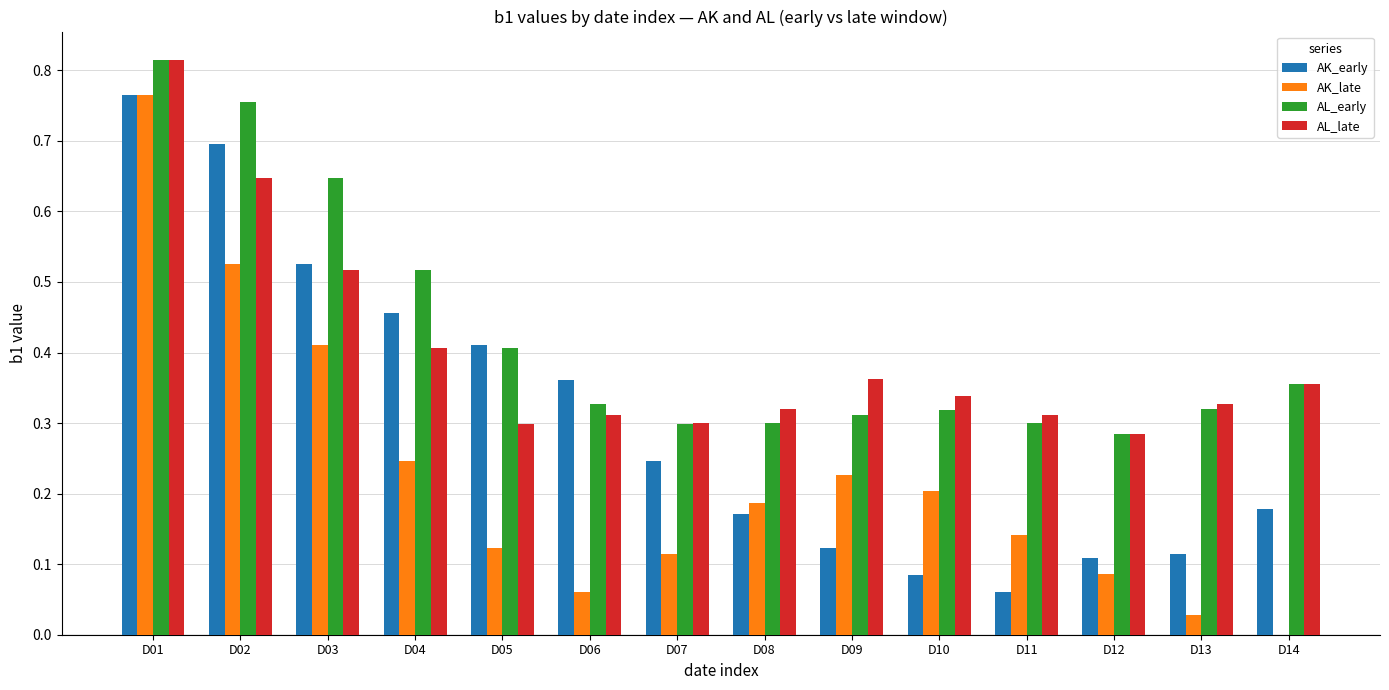

Between D01 and D11, which series saw the biggest shift?

AK_early